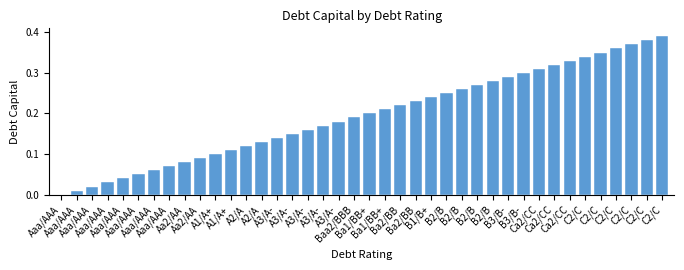

List the labels in order of value, smallest first.

Aaa/AAA, Aaa/AAA, Aaa/AAA, Aaa/AAA, Aaa/AAA, Aaa/AAA, Aaa/AAA, Aaa/AAA, Aa2/AA, Aa2/AA, A1/A+, A1/A+, A2/A, A2/A, A3/A-, A3/A-, A3/A-, A3/A-, A3/A-, Baa2/BBB, Ba1/BB+, Ba1/BB+, Ba2/BB, Ba2/BB, B1/B+, B2/B, B2/B, B2/B, B2/B, B3/B-, B3/B-, Ca2/CC, Ca2/CC, Ca2/CC, C2/C, C2/C, C2/C, C2/C, C2/C, C2/C